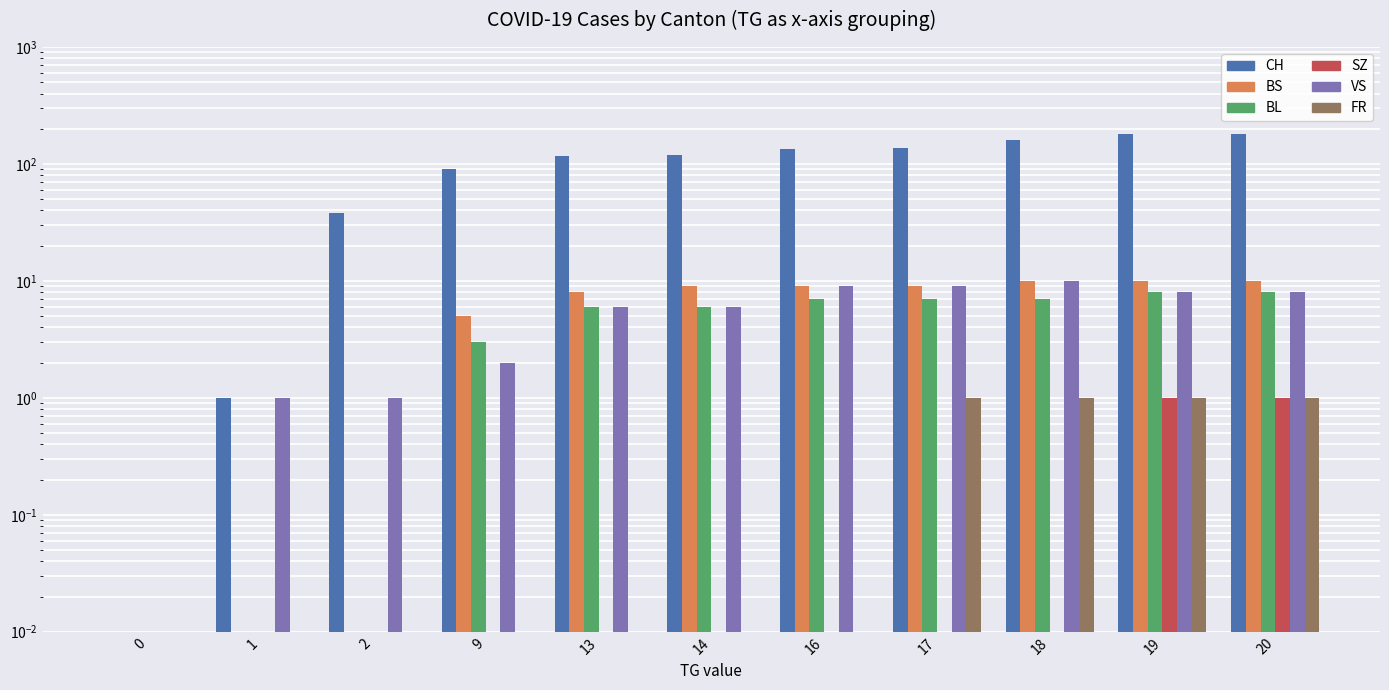

Rank the series by their maximum value, from highest to lowest.

CH, BS, VS, BL, SZ, FR